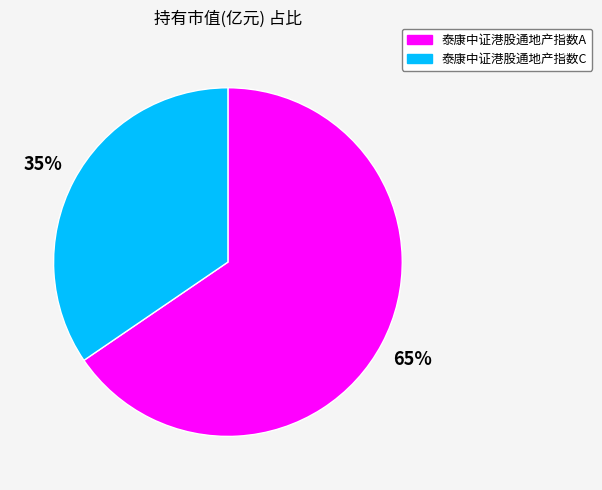

To the nearest percent, what percentage of the pie is 泰康中证港股通地产指数A?

65%